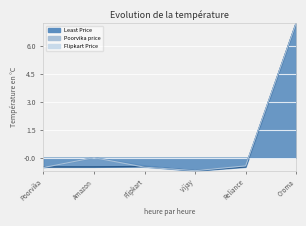

What is the maximum value shown in the chart?

7.2